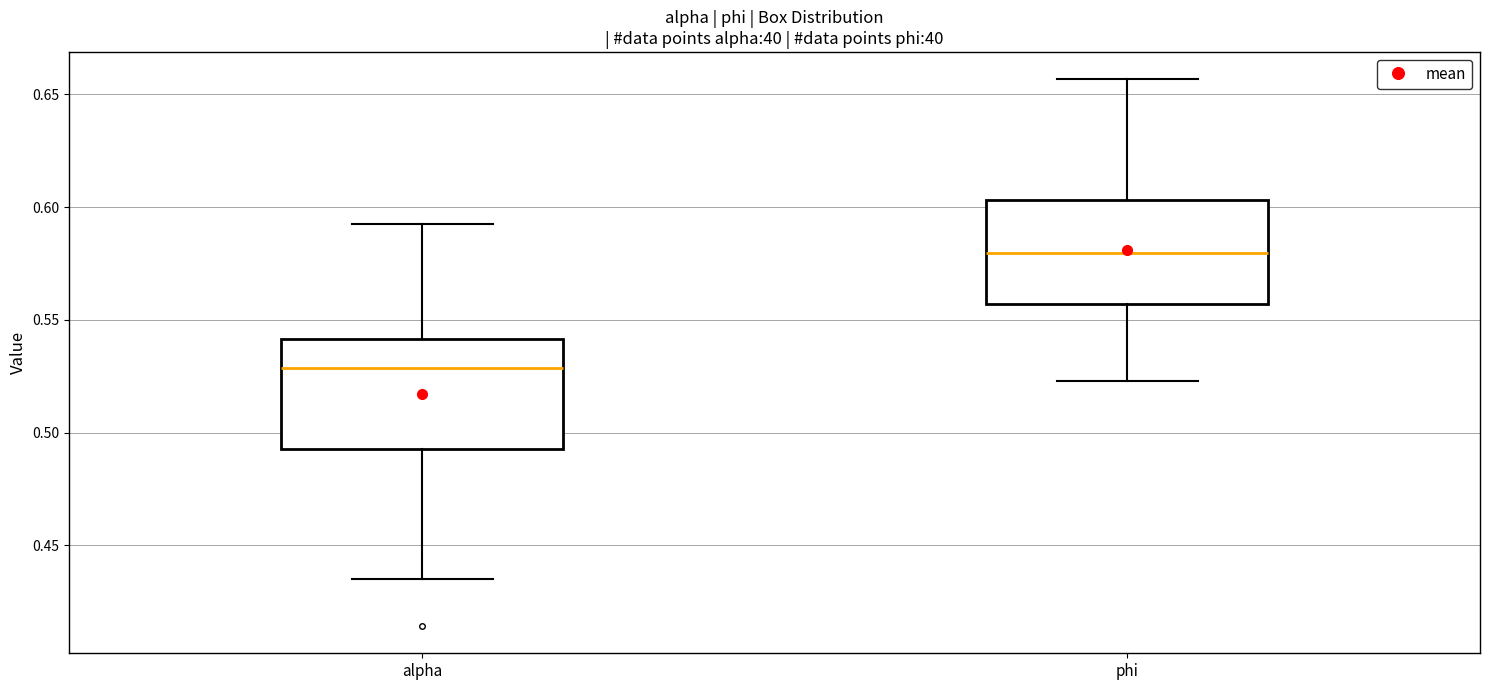

Which box has the lowest median line?

alpha